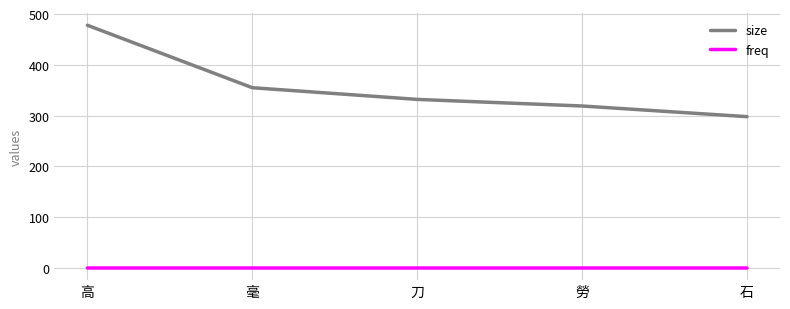

The size series shows 642.3 at 高. True or false?

False